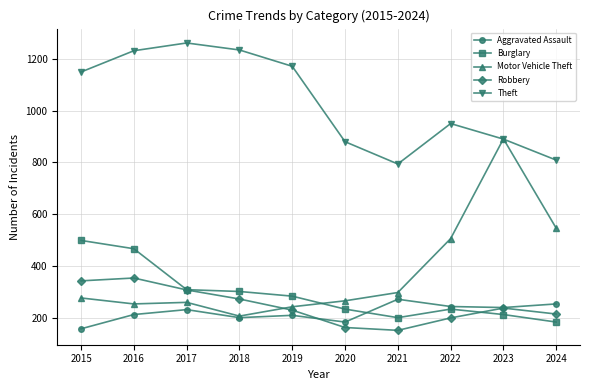

What is the approximate value of Motor Vehicle Theft at 2023?

891